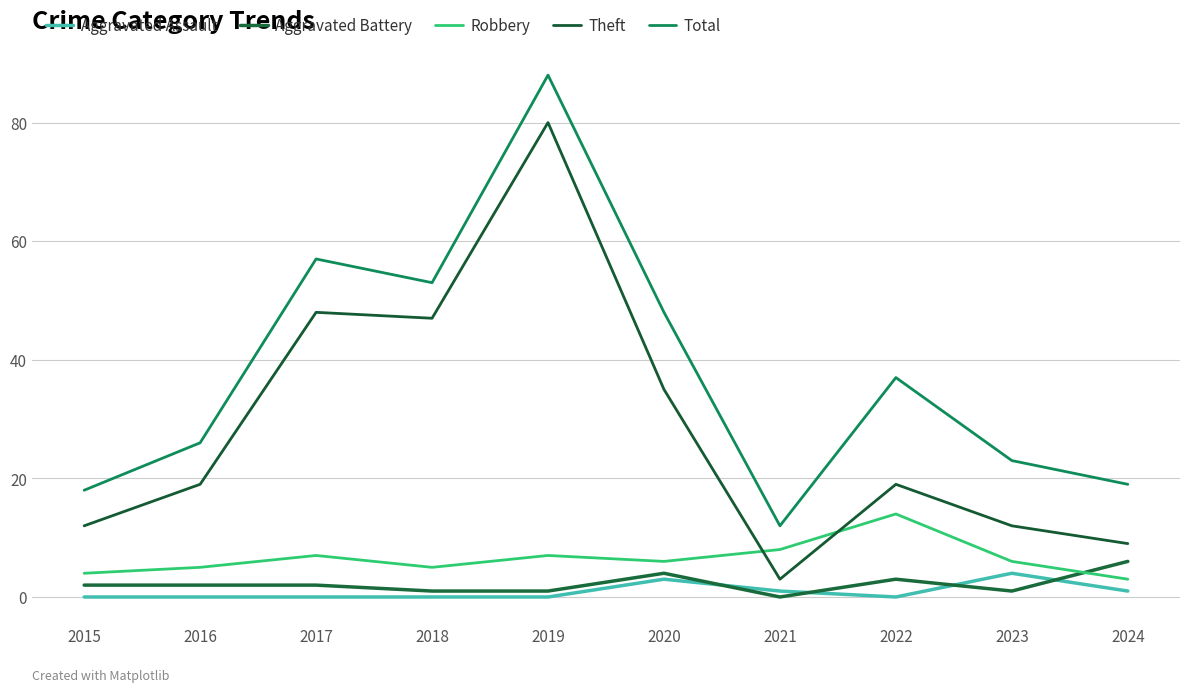

What are all the series names shown in the legend?

Aggravated Assault, Aggravated Battery, Robbery, Theft, Total